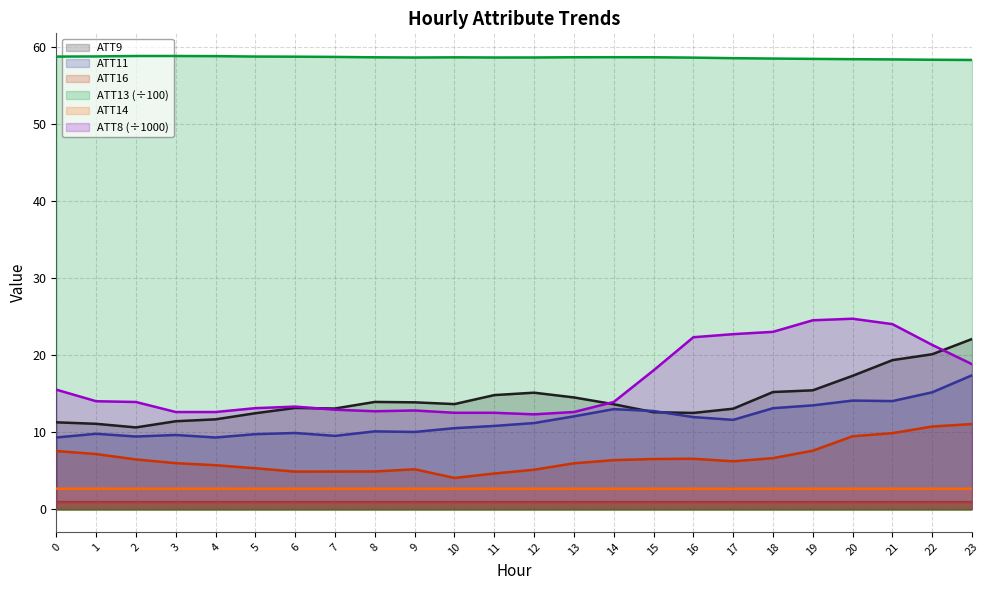

What is the spread (max minus min) of values at 18?

55.8